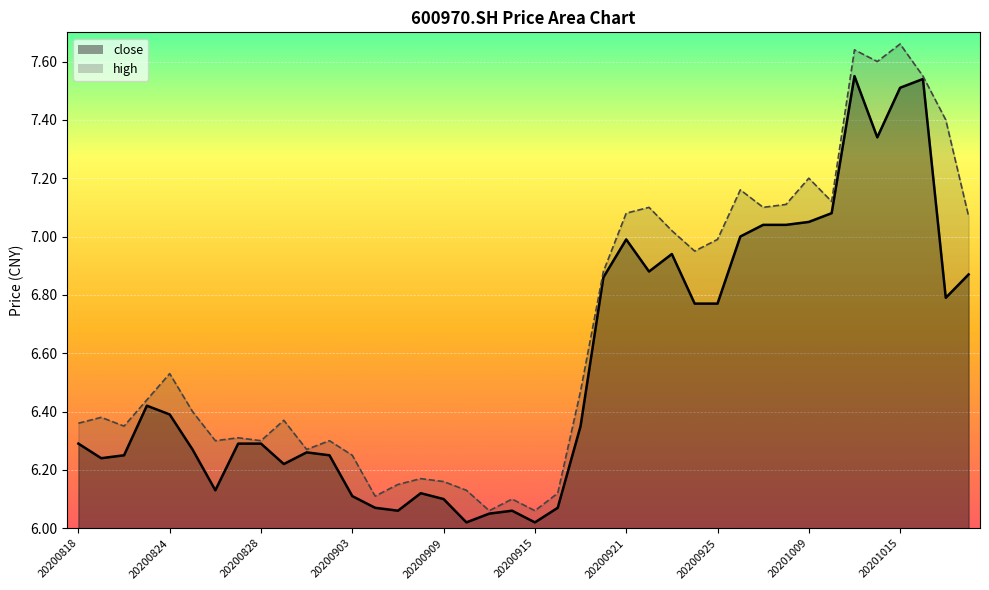

True or false: close has a value of 5.1 at 20201016.

False